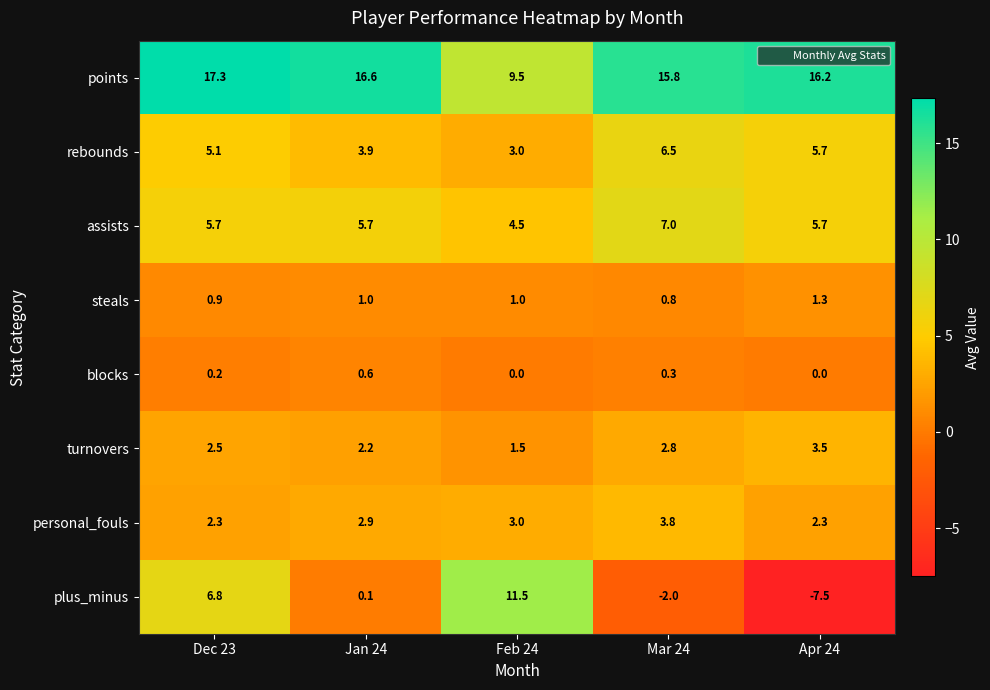

The value of assists at Feb 24 is 4.5. True or false?

True